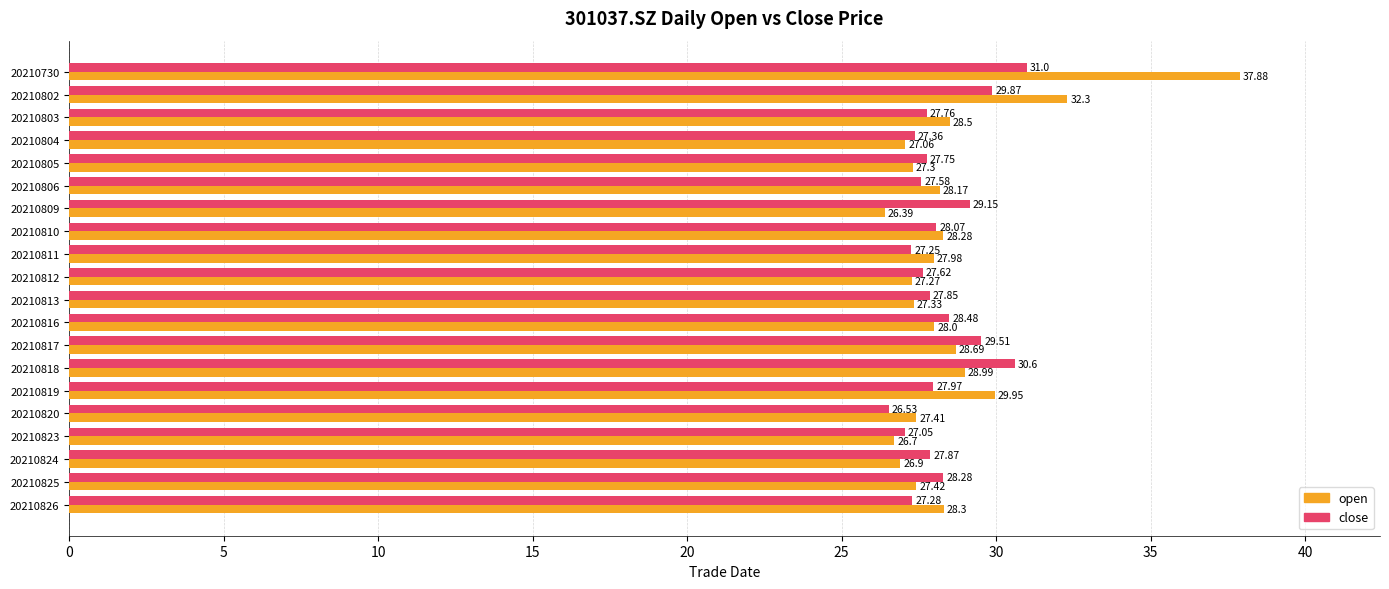

Is the value of open at 20210802 greater than the value of close at 20210817?

Yes